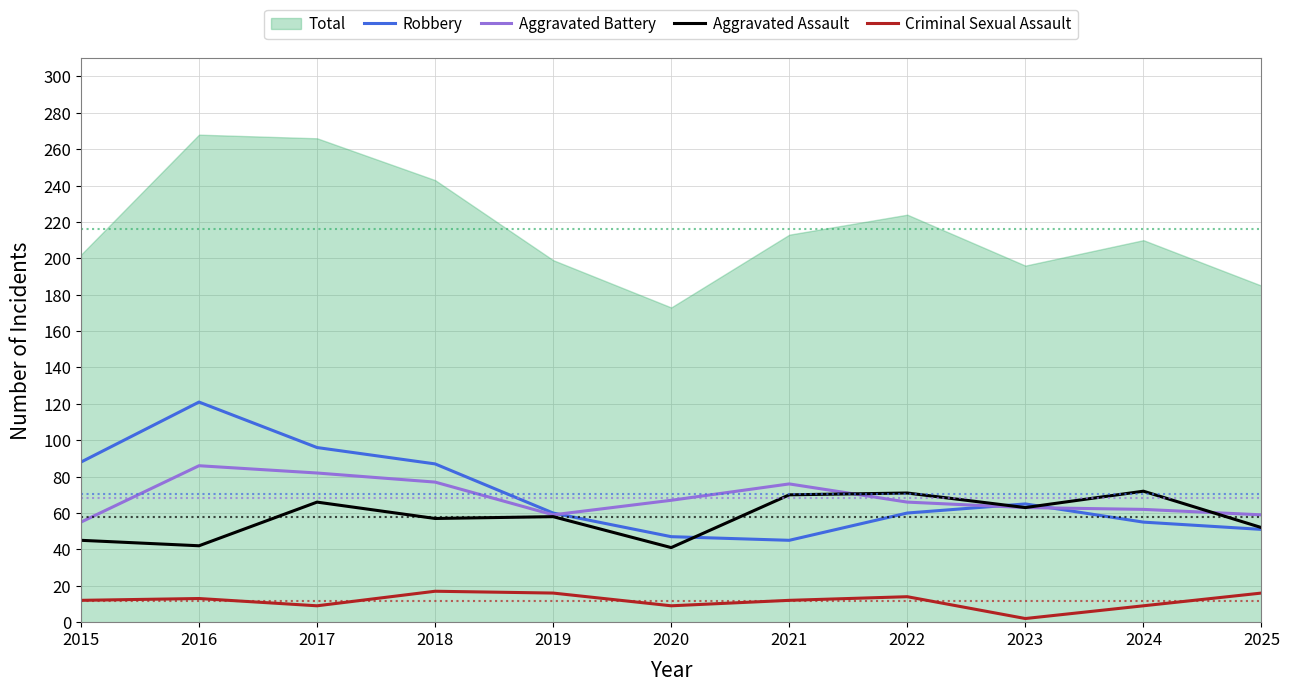

How many interior local peaks does the Aggravated Assault series have?

4